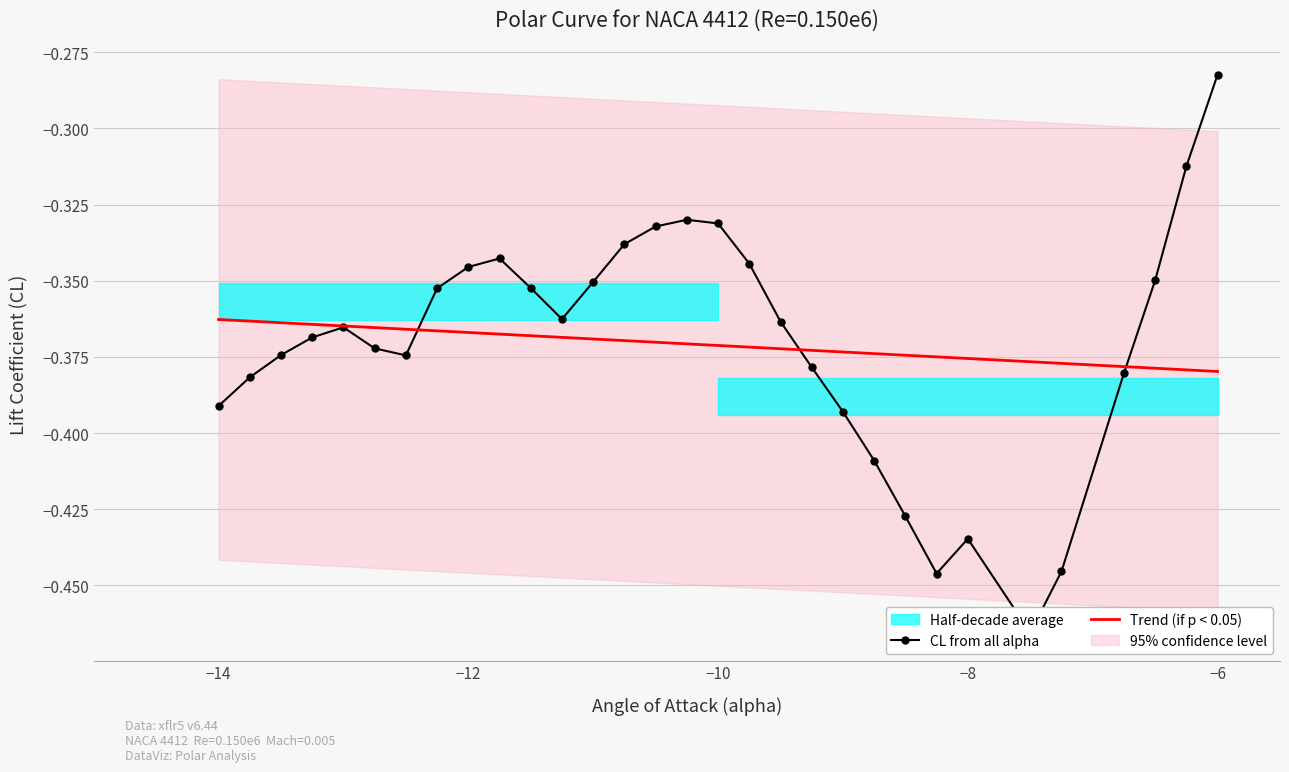

List the labels in order of value, smallest first.

-7.5, -8.25, -7.25, -8.0, -8.5, -8.75, -9.0, -14.0, -13.75, -6.75, -9.25, -12.5, -13.5, -12.75, -13.25, -13.0, -9.5, -11.25, -12.25, -11.5, -11.0, -6.5, -12.0, -9.75, -11.75, -10.75, -10.5, -10.0, -10.25, -6.25, -6.0